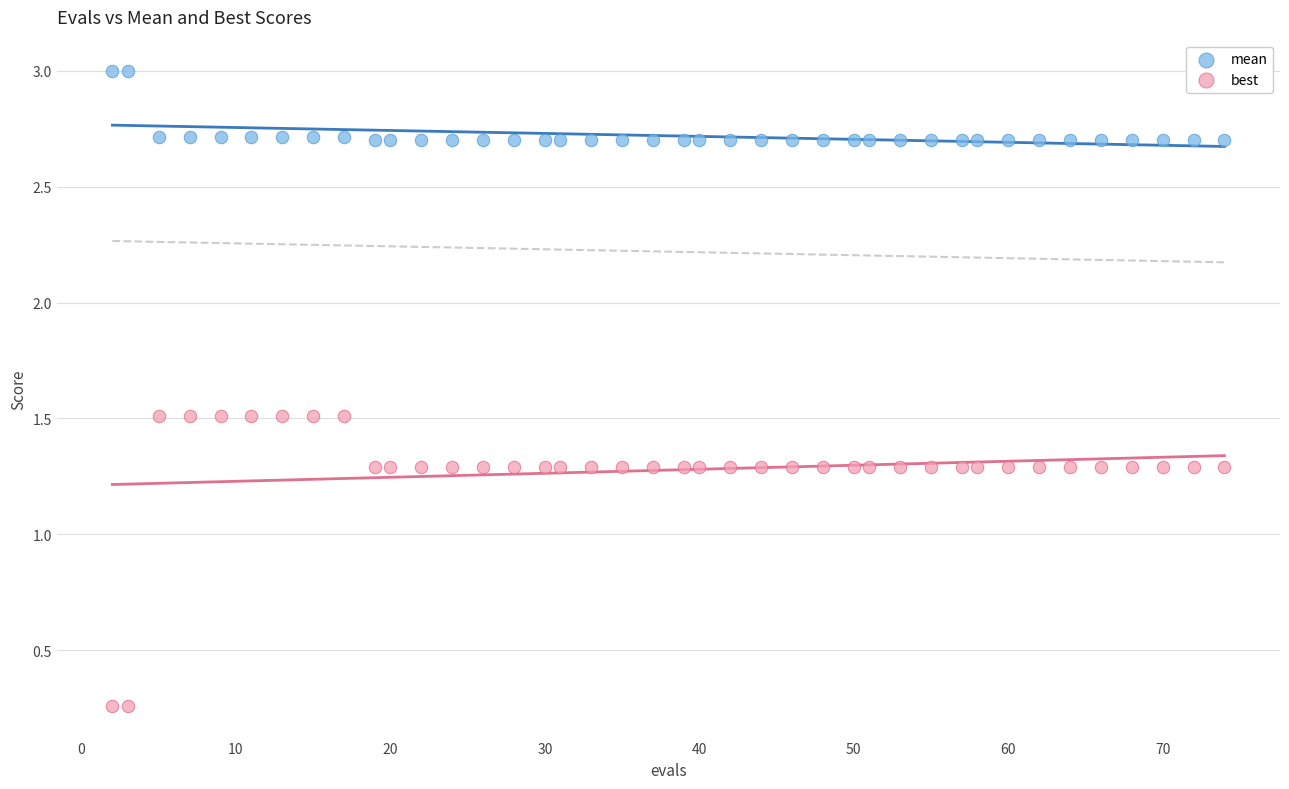

Which series reaches the maximum Y coordinate?

mean